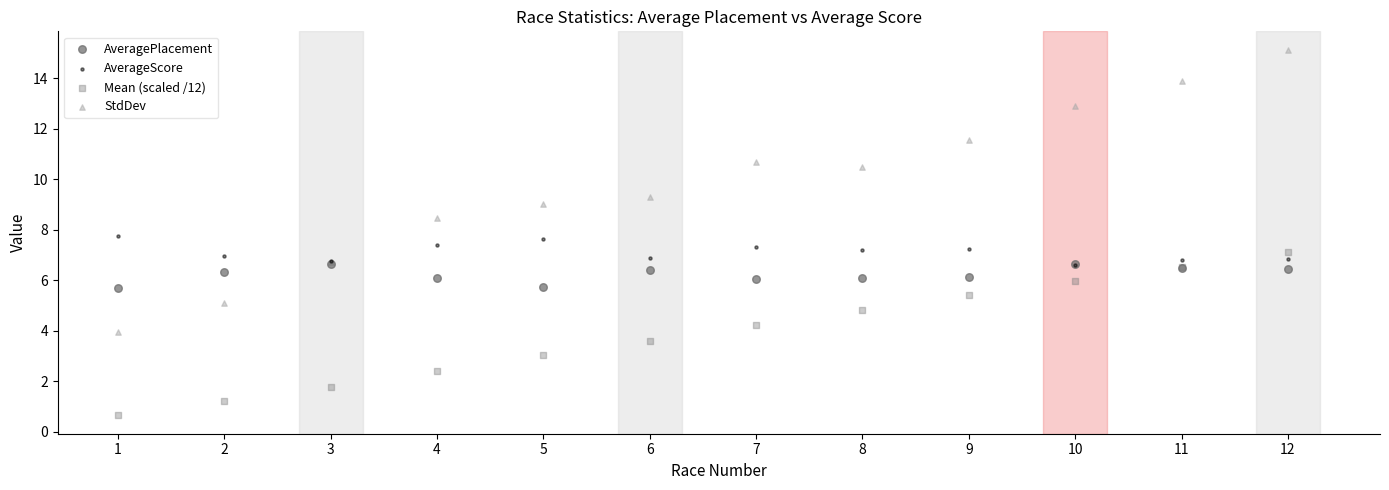

Which series reaches the maximum Y coordinate?

StdDev